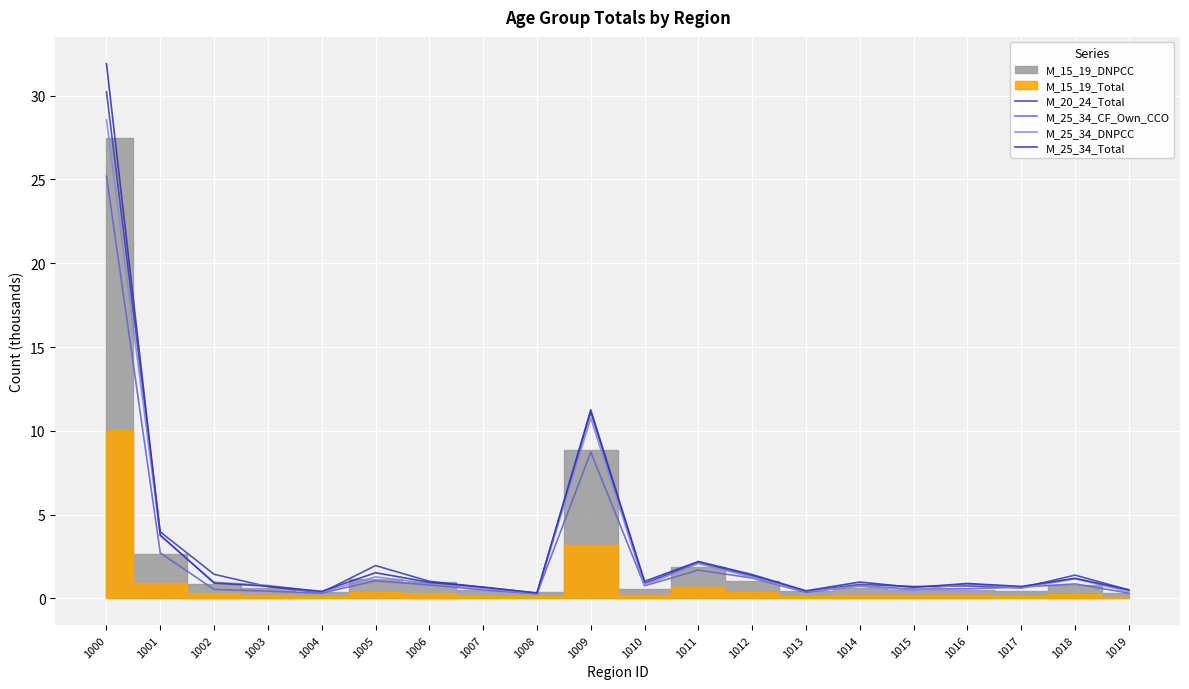

After their last crossing, which series has the higher values: M_25_34_Total or M_20_24_Total?

M_25_34_Total